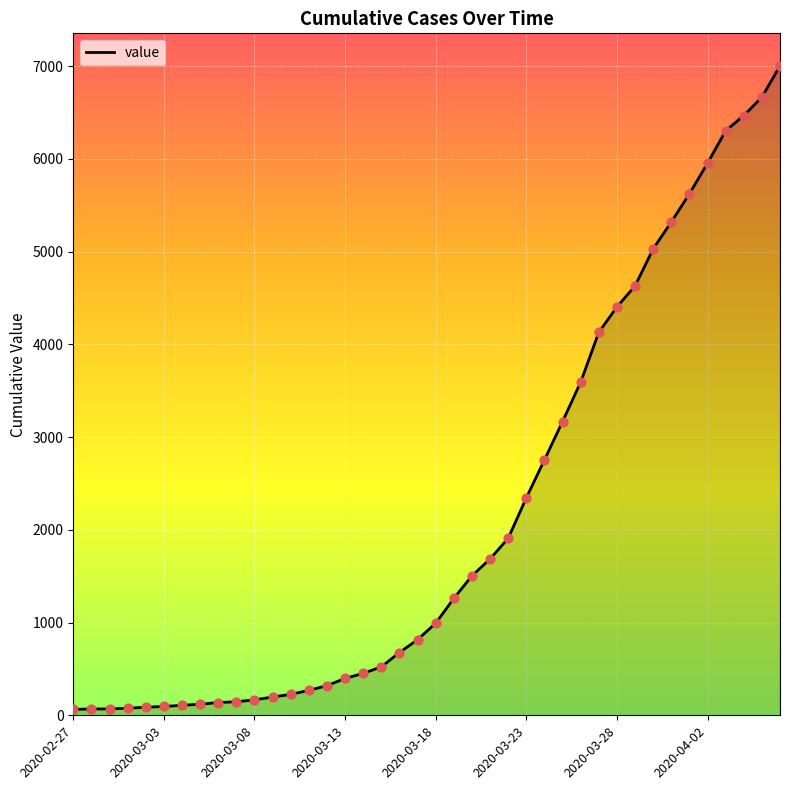

What is the maximum value shown in the chart?

7004